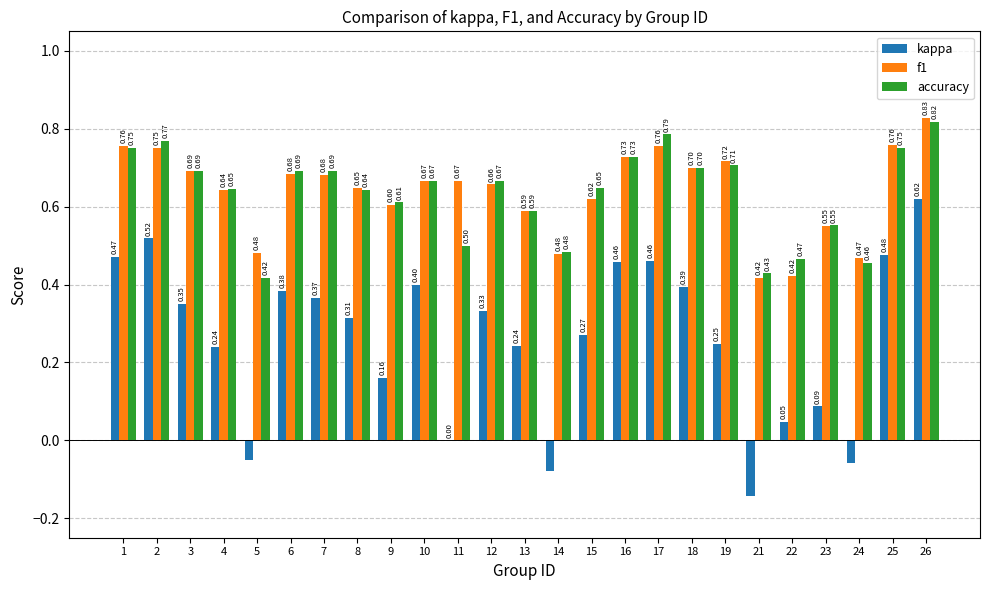

What is the sum of all kappa values?

6.5